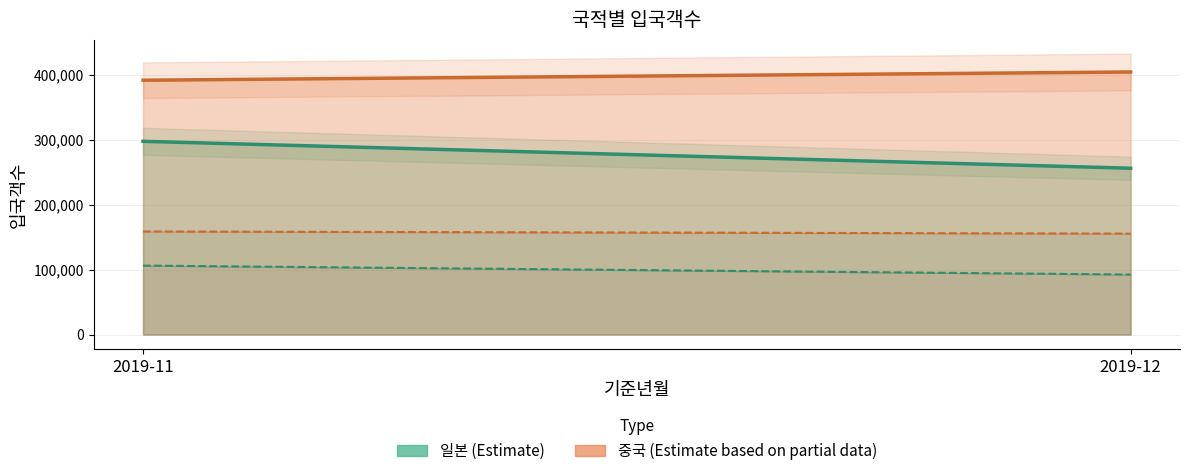

Rank the categories by 일본_남성 value from lowest to highest.

2019-12, 2019-11